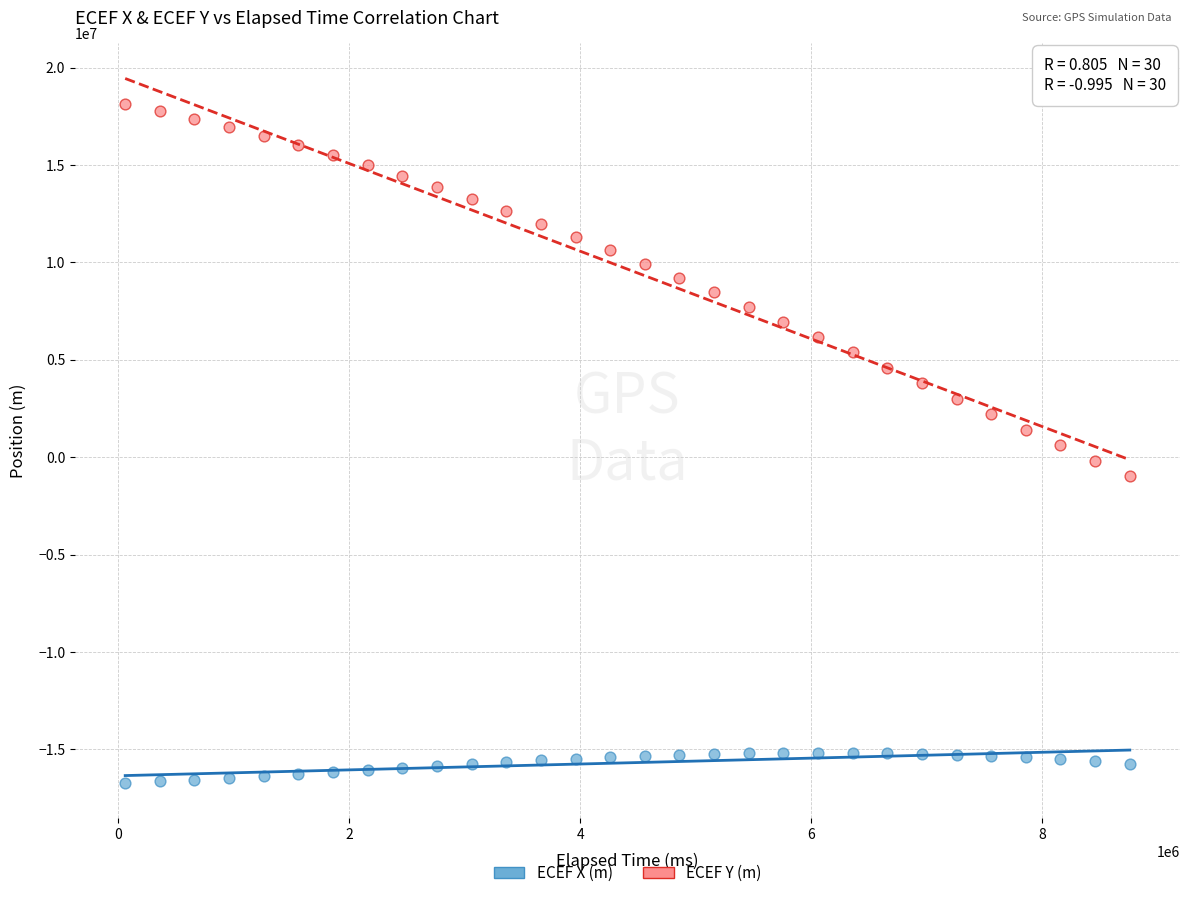

Which series reaches the minimum Y coordinate?

ECEF X (m)